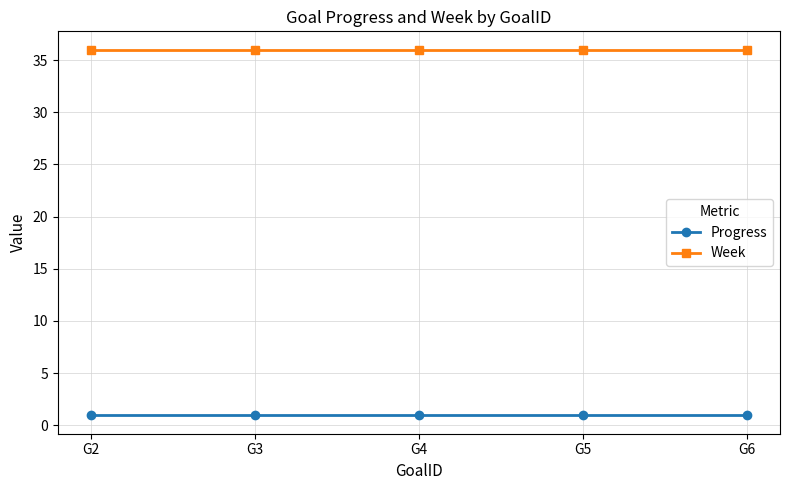

Reading left to right, list all the values displayed in this chart.

Progress: 1.0	1.0	1.0	1.0	1.0
Week: 36.0	36.0	36.0	36.0	36.0